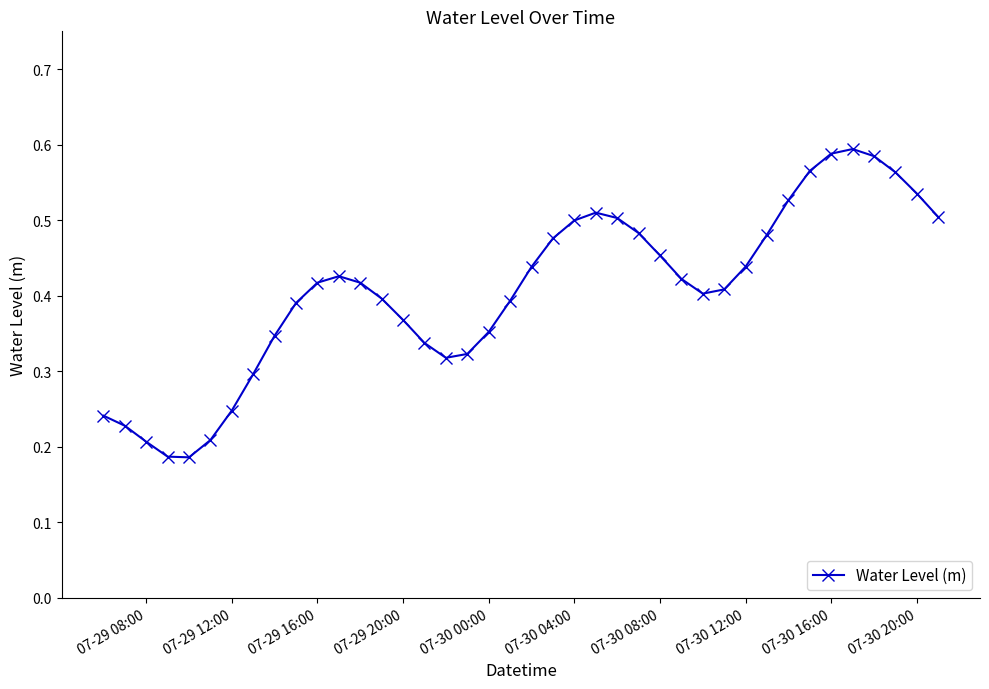

True or false: the data has more than 1 interior local peaks.

True